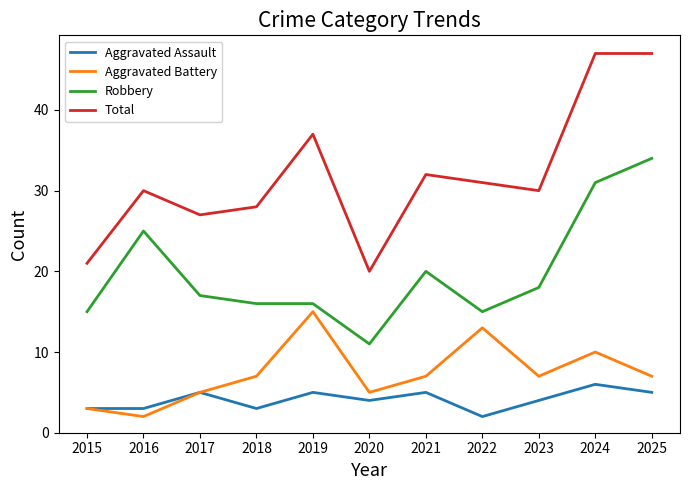

True or false: Robbery and Aggravated Assault cross at least once.

False